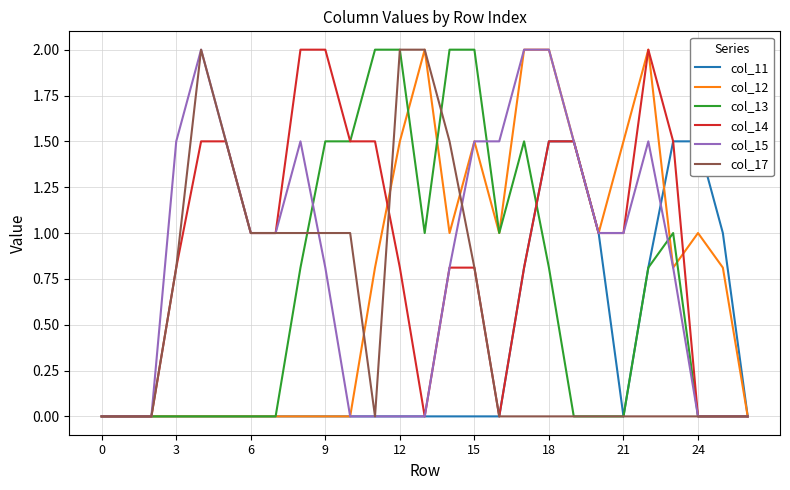

What is the highest value of the col_15 series?

2.0